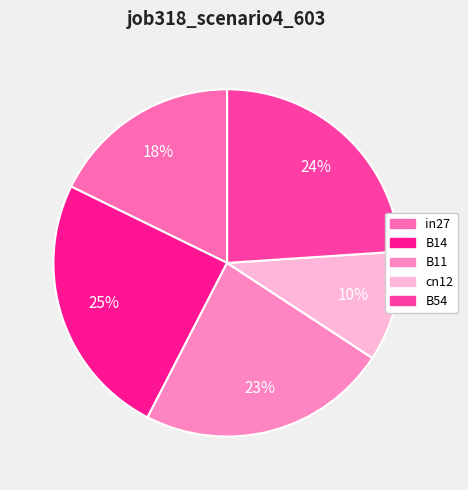

To the nearest percent, what percentage of the pie is B11?

23%